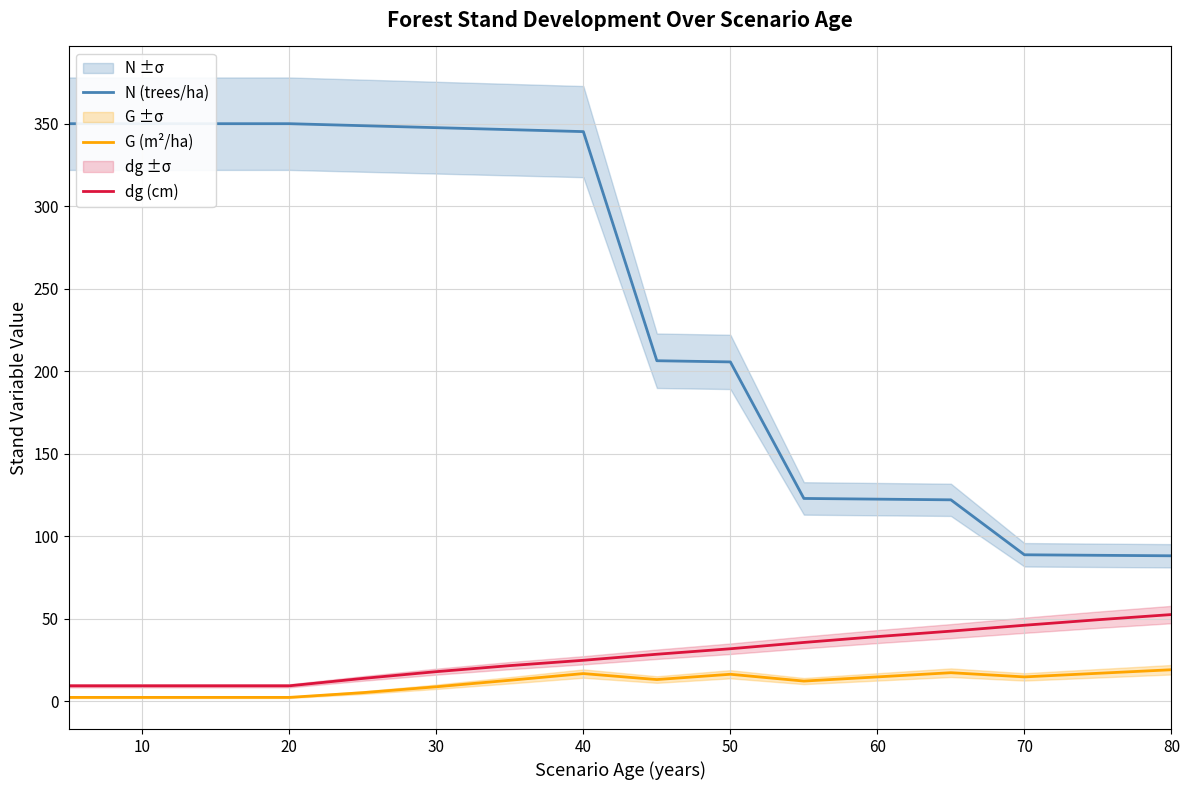

How many lines are shown in the chart?

3